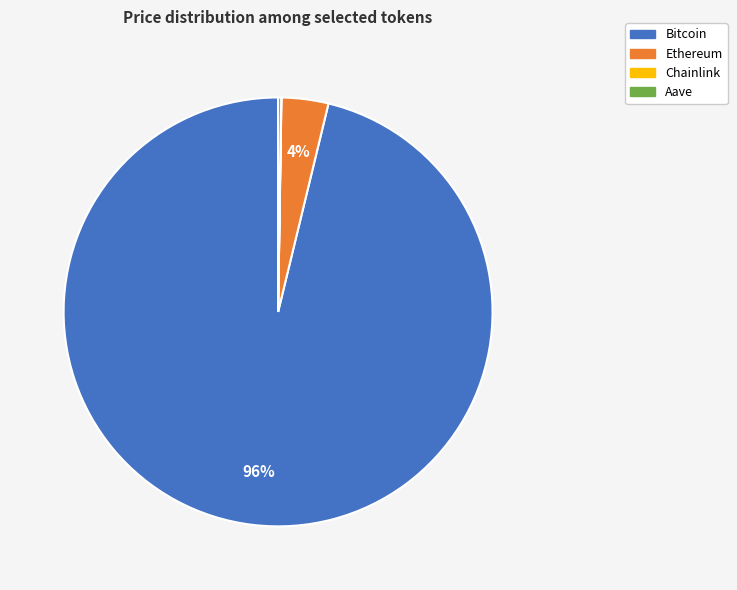

To the nearest percent, what is the difference between the largest and smallest slice percentages?

96%